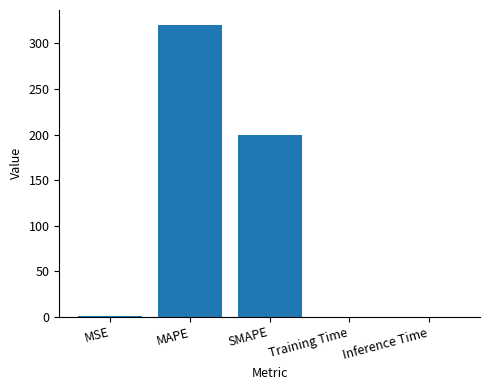

What is the sum of all values?

521.3